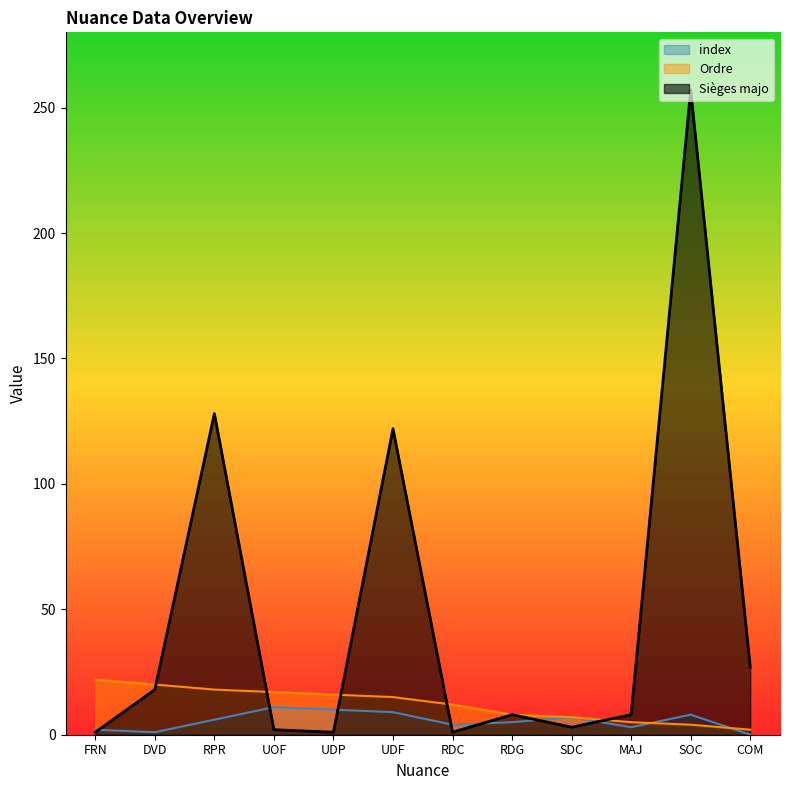

True or false: Sièges majo has more than 2 interior local peaks.

True